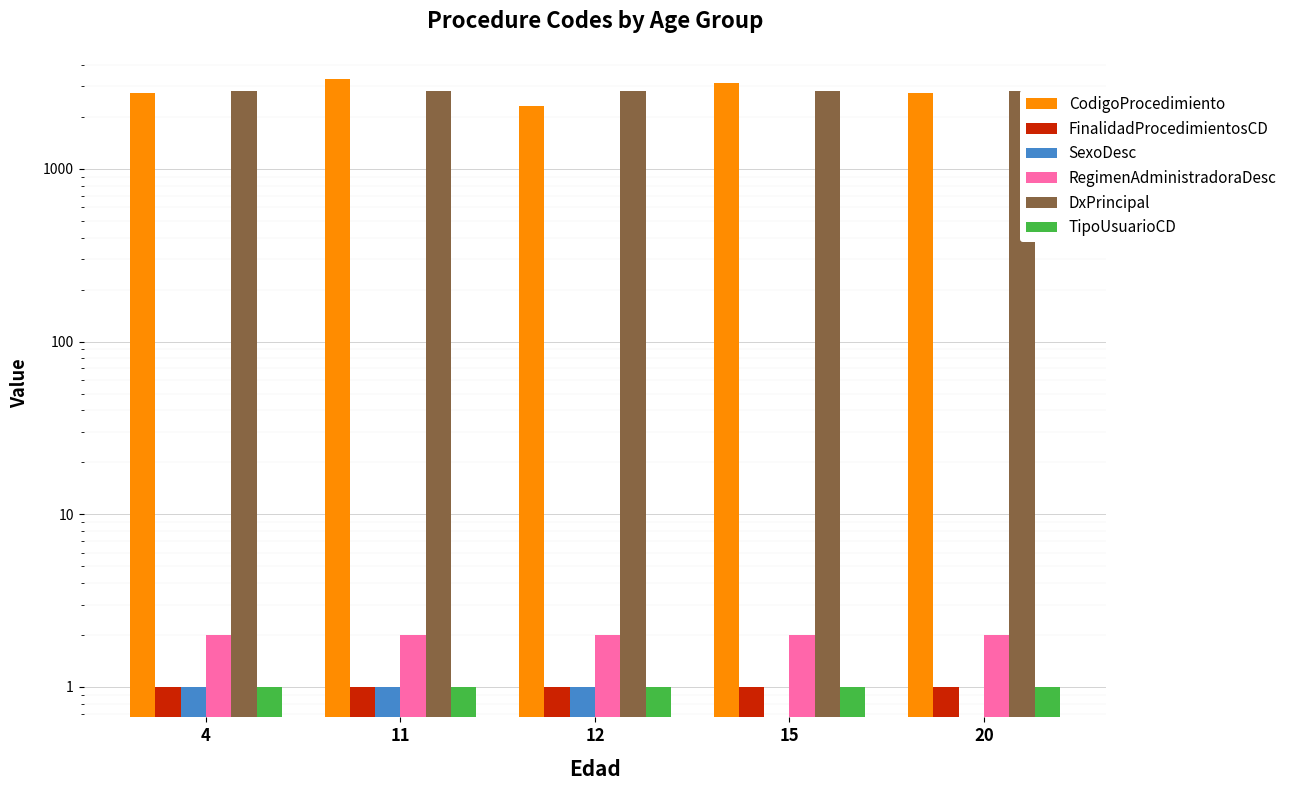

How many distinct data groups are displayed?

6